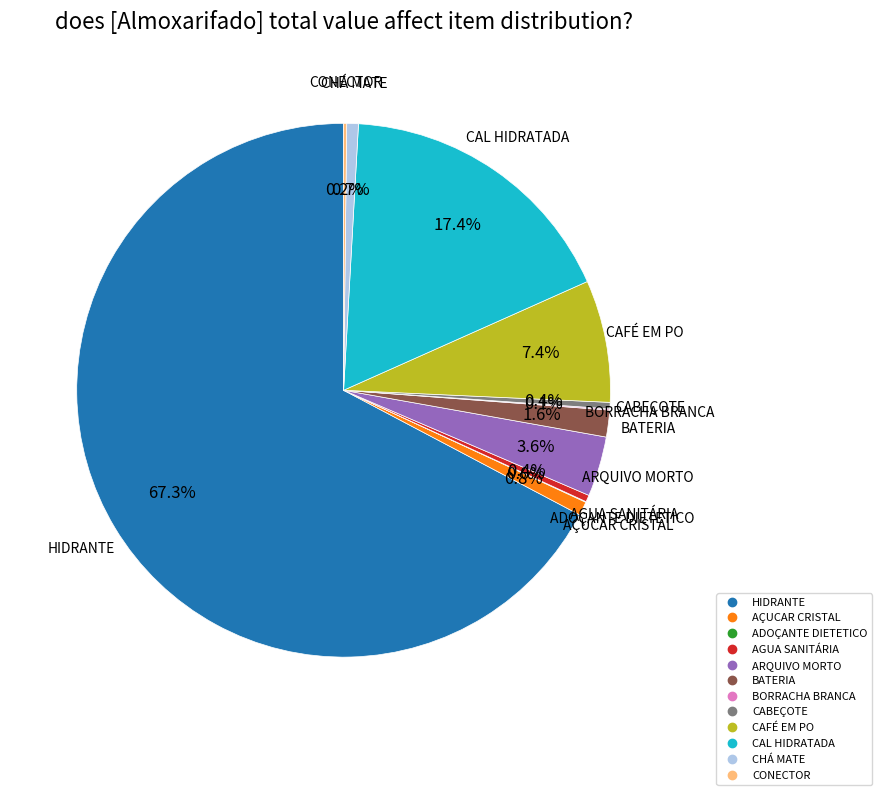

Which has a higher value, CAL HIDRATADA or AÇUCAR CRISTAL?

CAL HIDRATADA